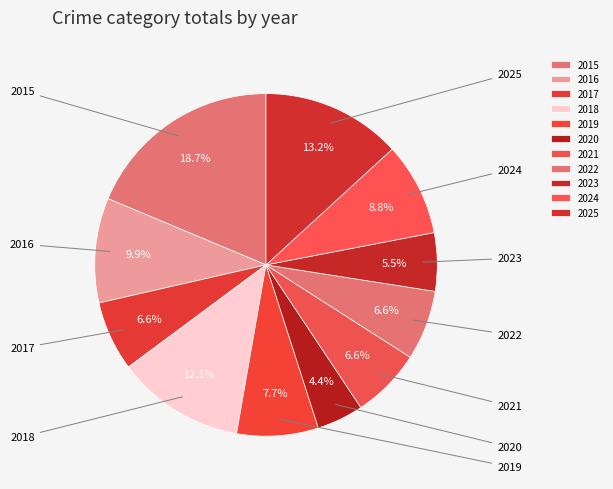

True or false: 2022 accounts for 7% of the total.

True